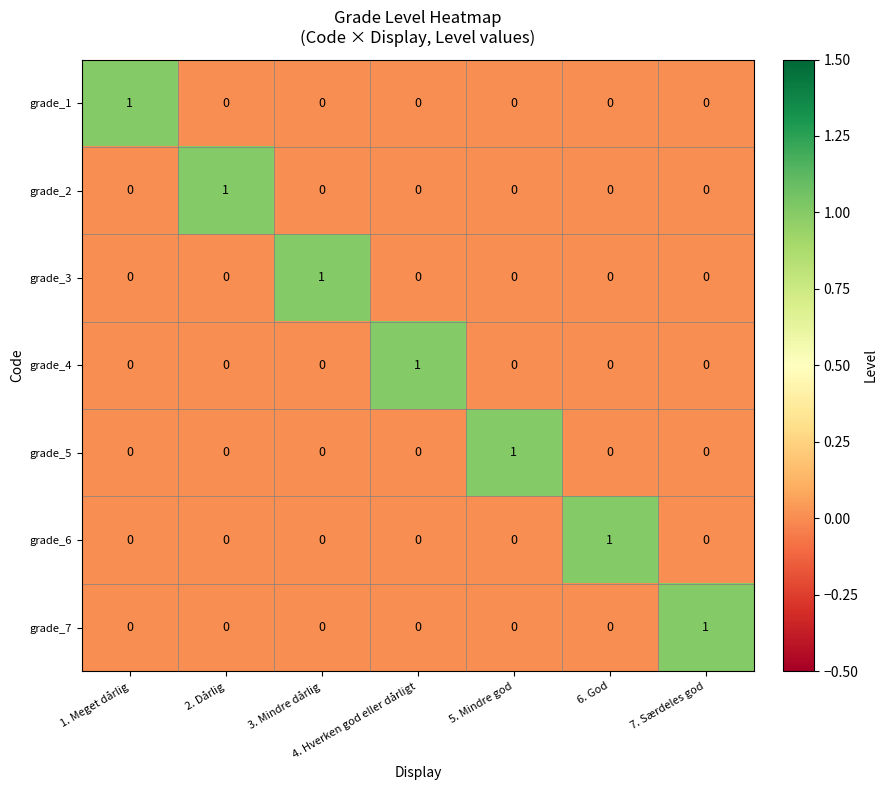

Which category has the highest value in the grade_2 series?

2. Dårlig